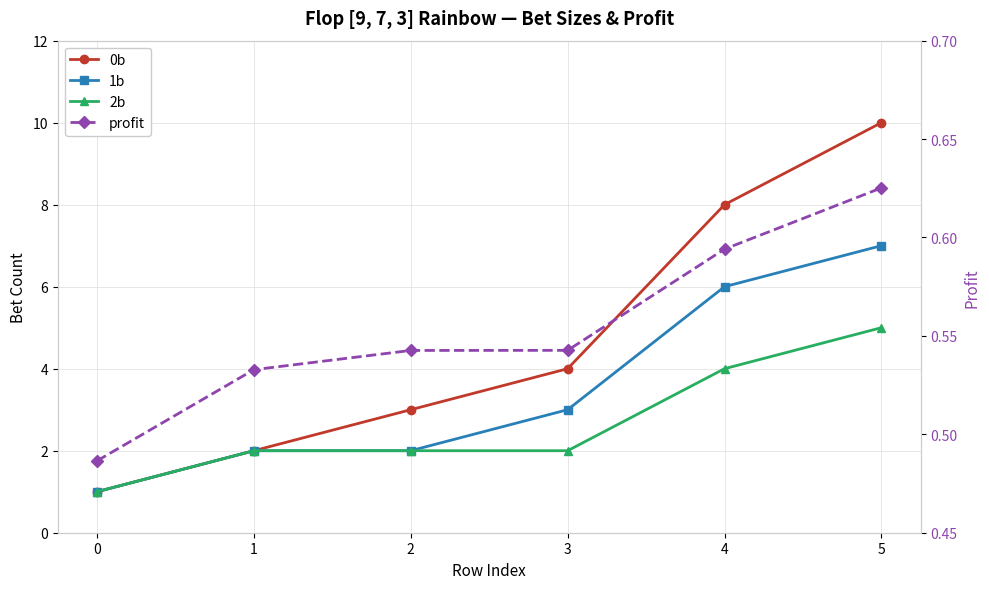

How many values in the 1b series exceed 3?

2